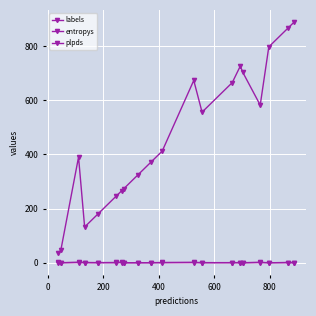

How many values in the labels series are below 412?

10